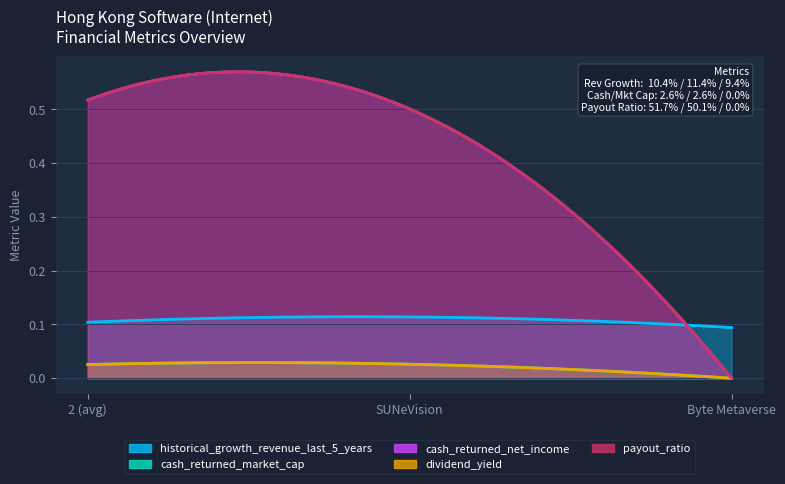

How many lines are shown in the chart?

5